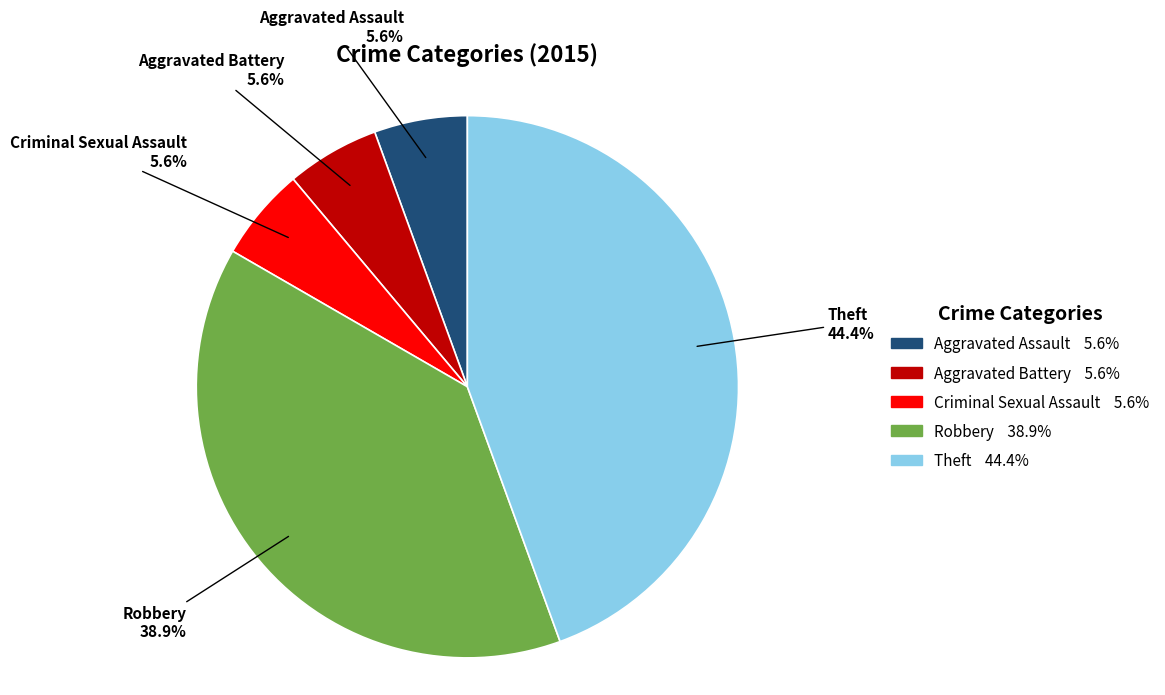

What is the largest slice in the pie chart?

Theft